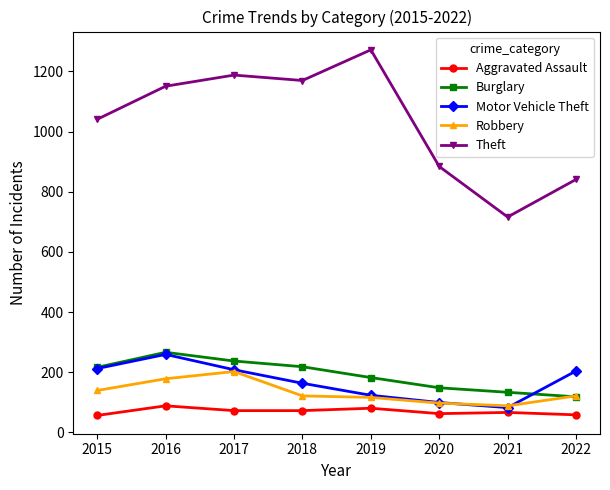

What are all the series names shown in the legend?

Aggravated Assault, Burglary, Motor Vehicle Theft, Robbery, Theft